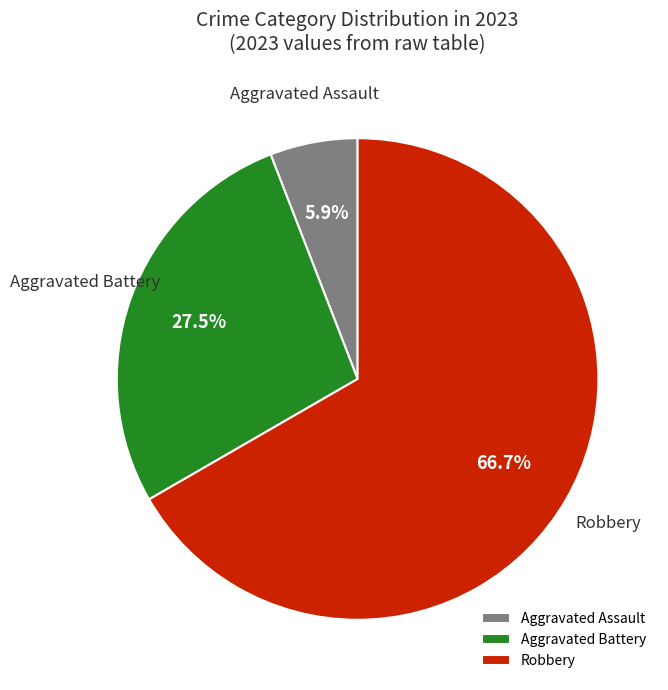

To the nearest percent, what is the difference between the Aggravated Battery and Aggravated Assault slice percentages?

22%